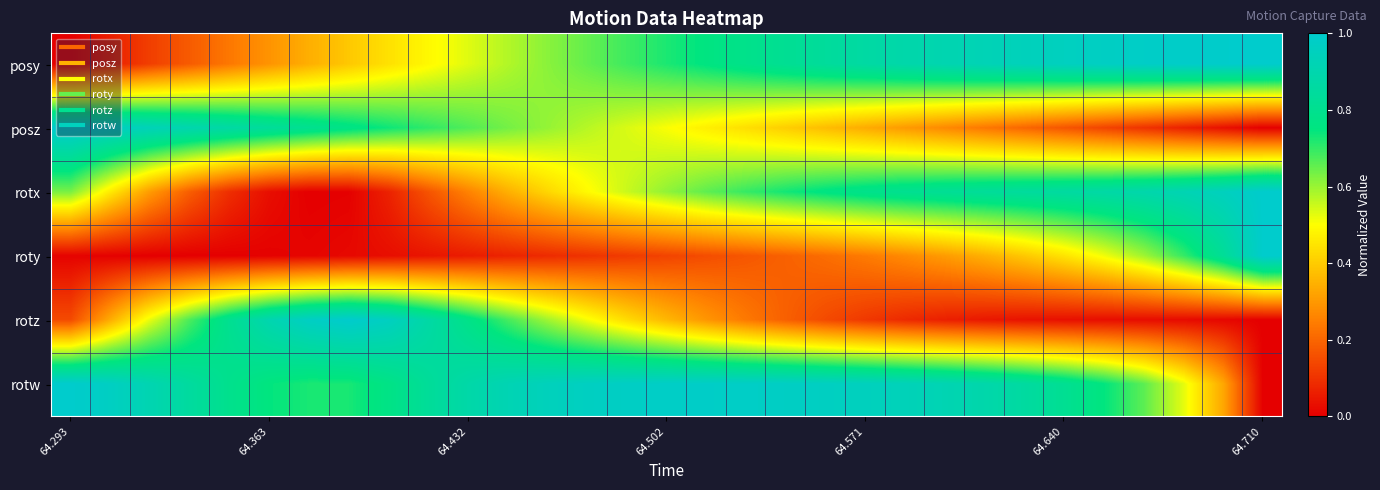

Which series has the largest total across all categories?

rotw